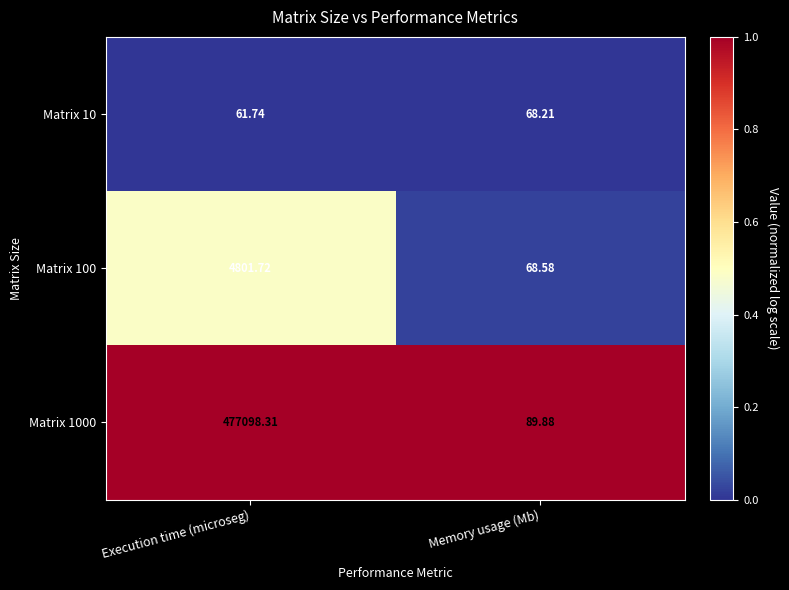

What is the difference between the highest and lowest values at Execution time (microseg)?

477036.6